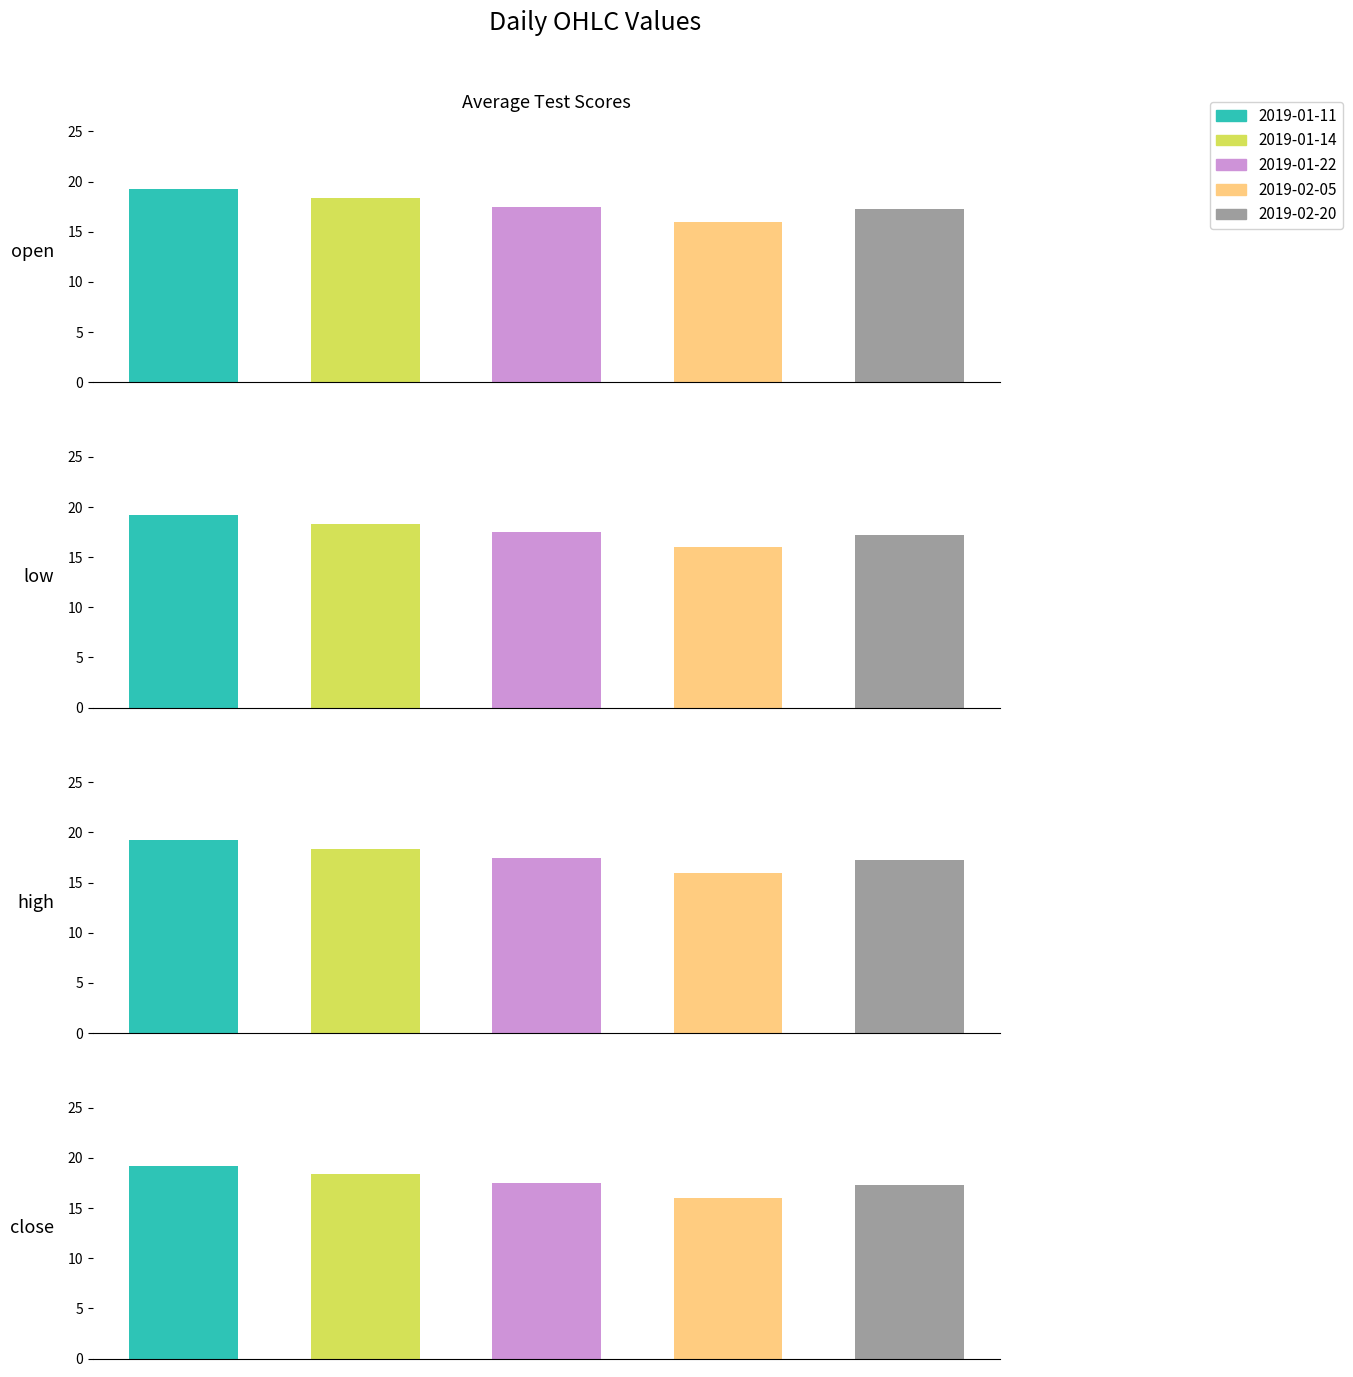

What value does the open series have at 2019-01-22?

17.5